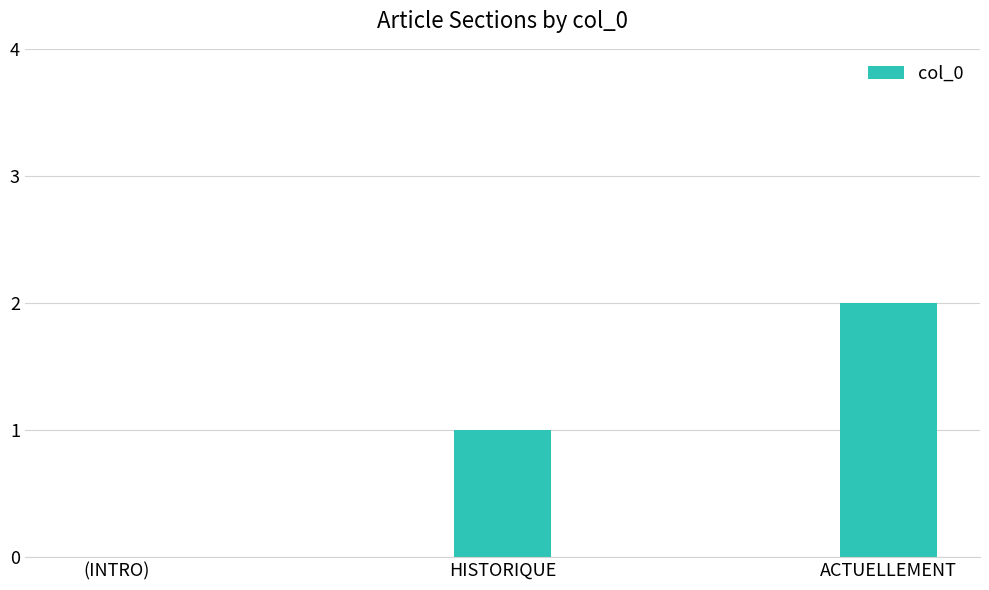

What is the average value?

1